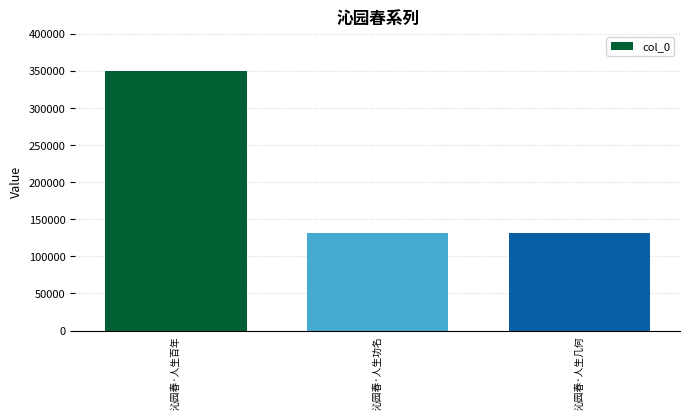

What is the label of the 3rd bar from the right?

沁园春·人生百年